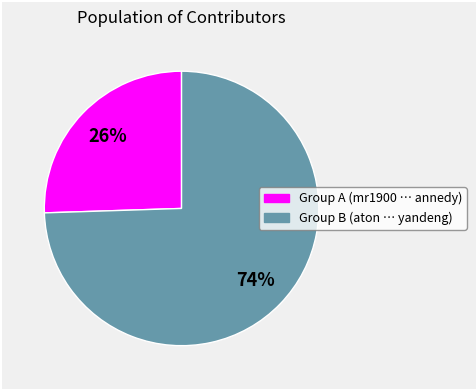

To the nearest percent, what is the average slice percentage?

50%